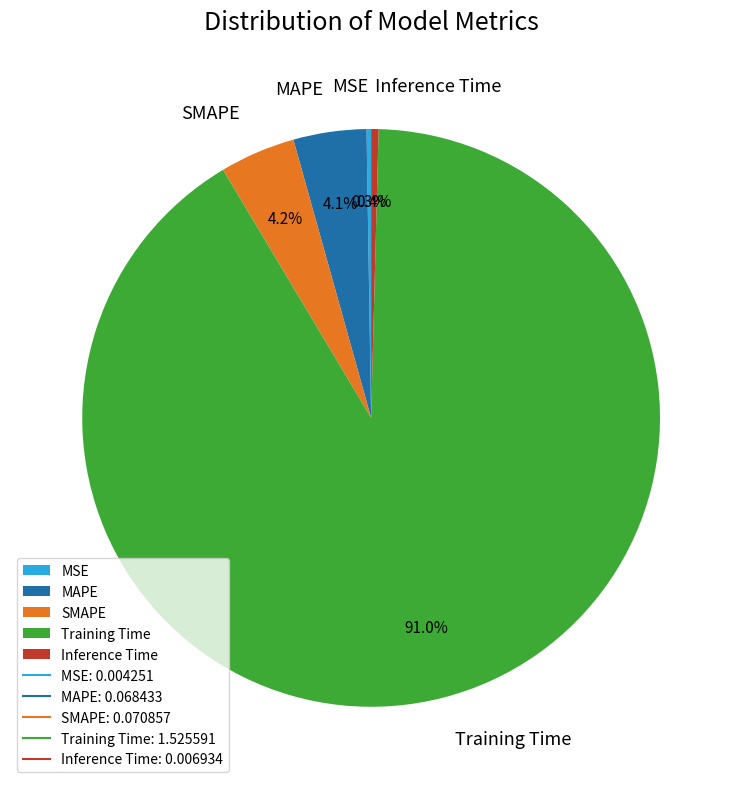

To the nearest percent, what is the average slice percentage?

20%